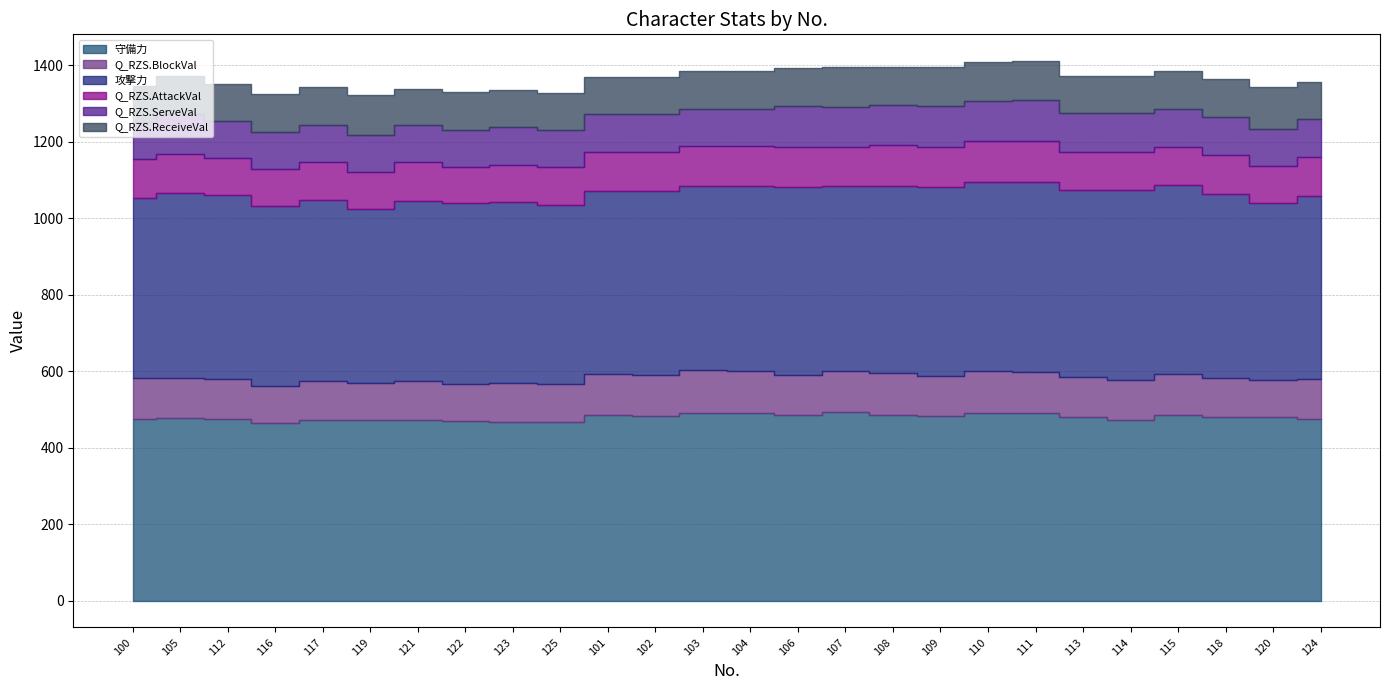

What is the difference between the maximum and minimum values in the Q_RZS.ServeVal series?

11.6